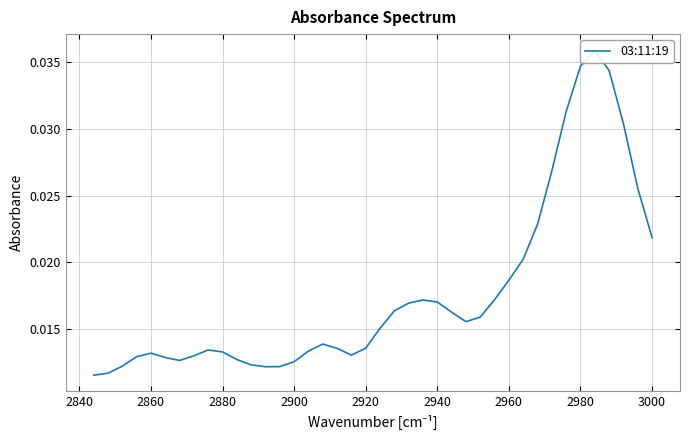

How many points are lower than both their immediate neighbors (excluding endpoints)?

4